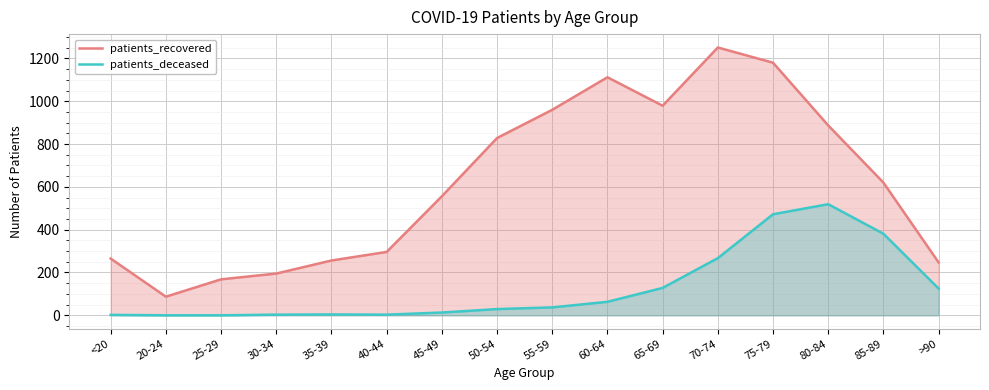

Which category has the highest value across all series?

70-74